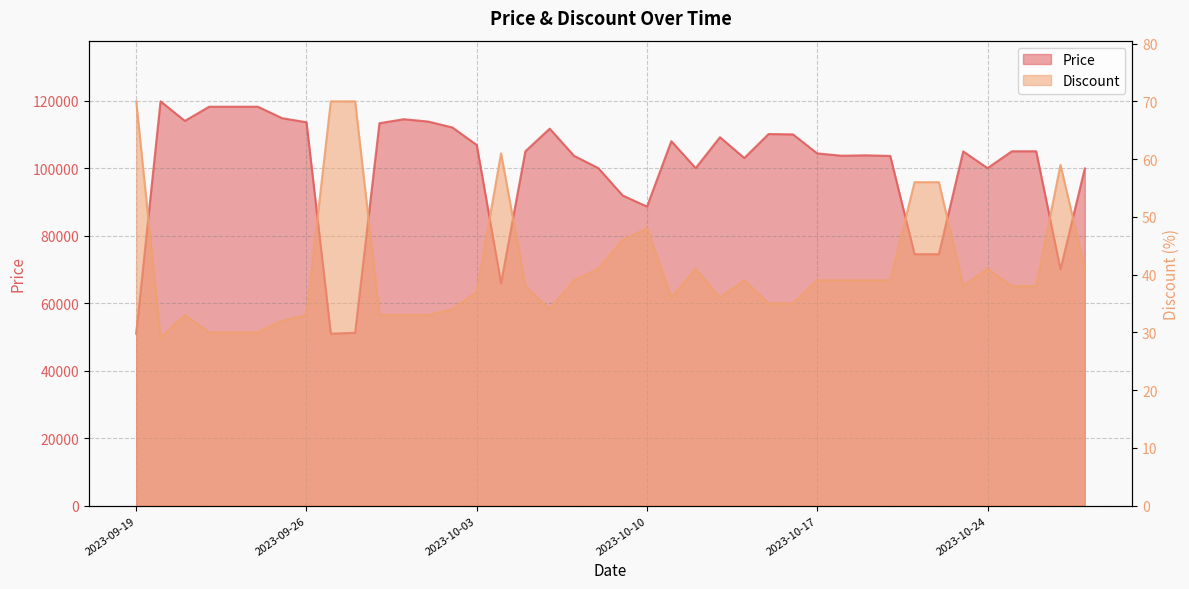

Where is Price nearest to the value 85380?

2023-10-10